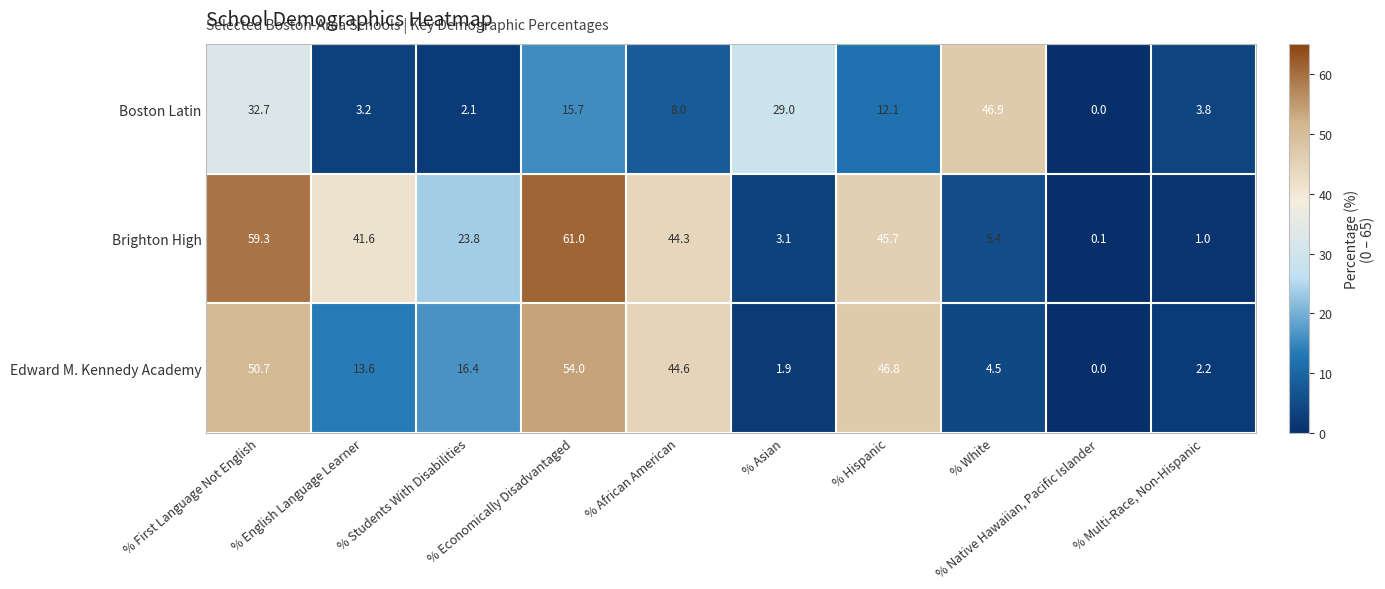

At how many categories does at least one series exceed 40?

6